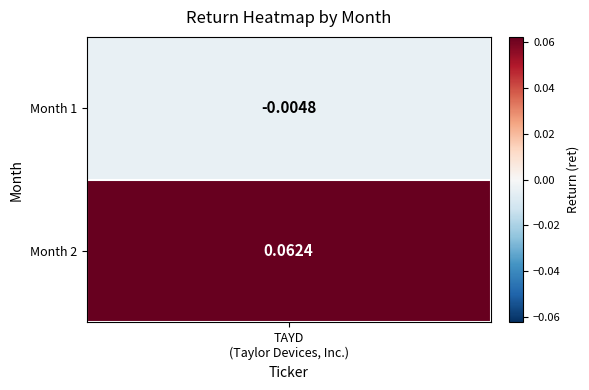

What is the change in value from 0 to 1?

+0.1